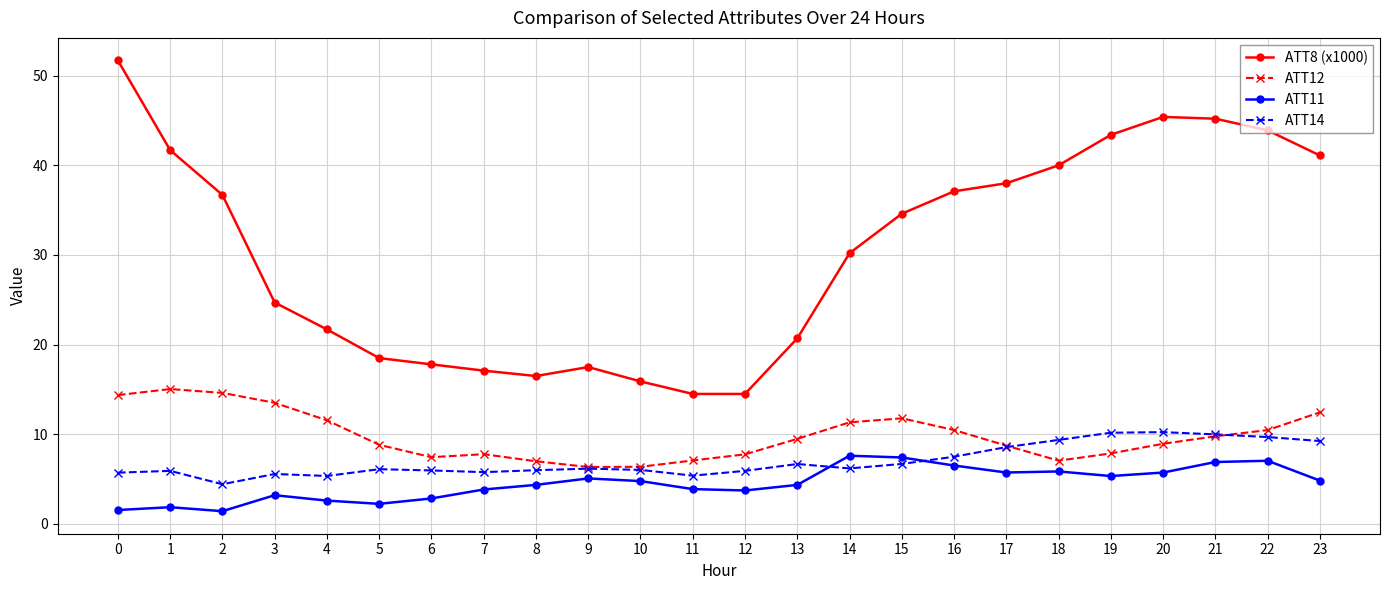

What is the minimum value shown in the chart?

1.4